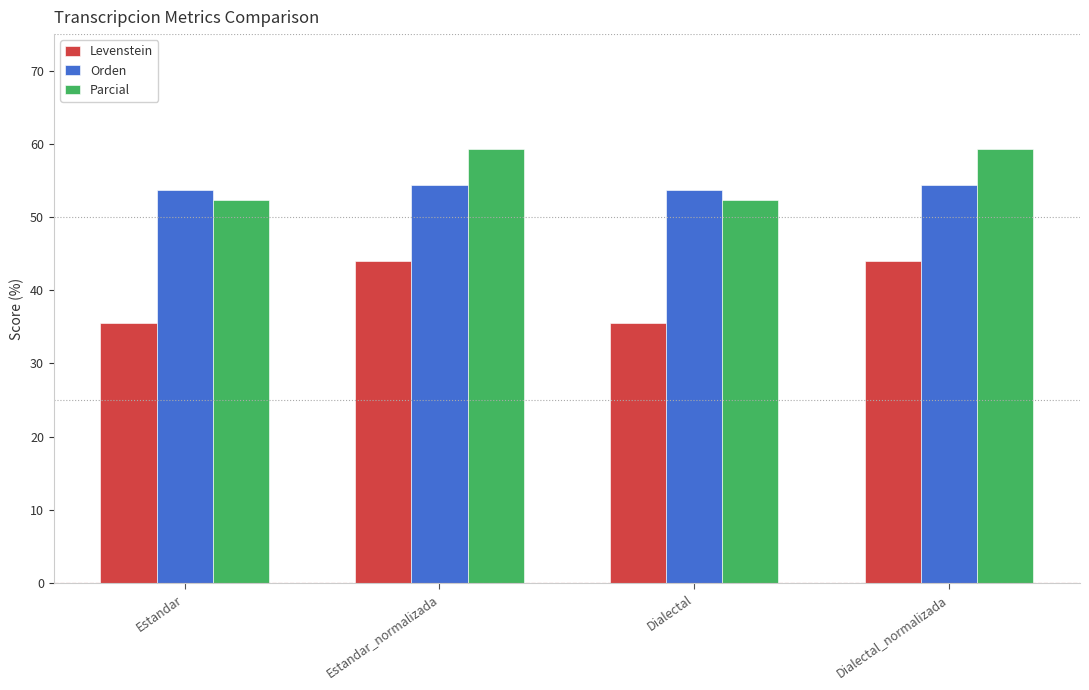

Which series has the largest range (max minus min)?

Levenstein